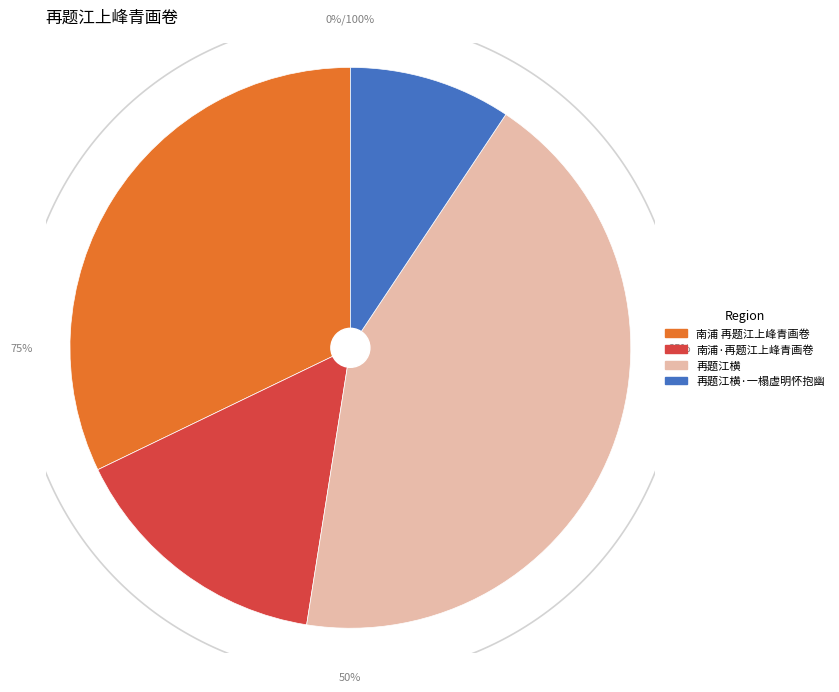

What is the change in value from 南浦·再题江上峰青画卷 to 再题江横?

+662480